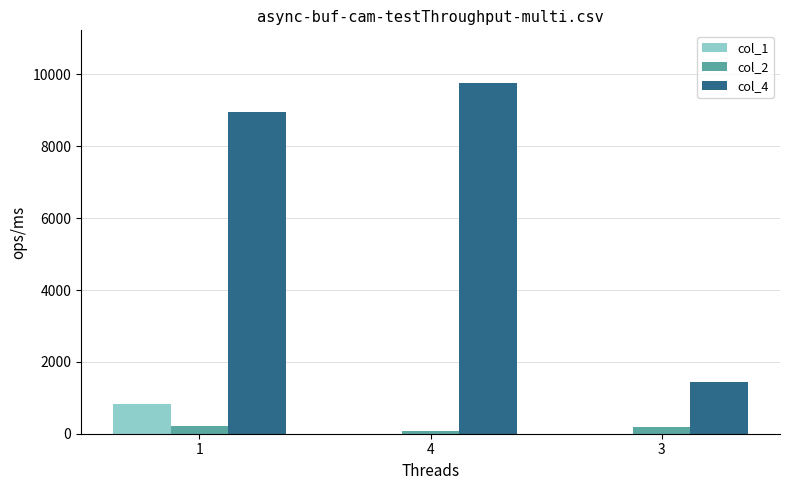

Which series has the largest total across all categories?

col_4